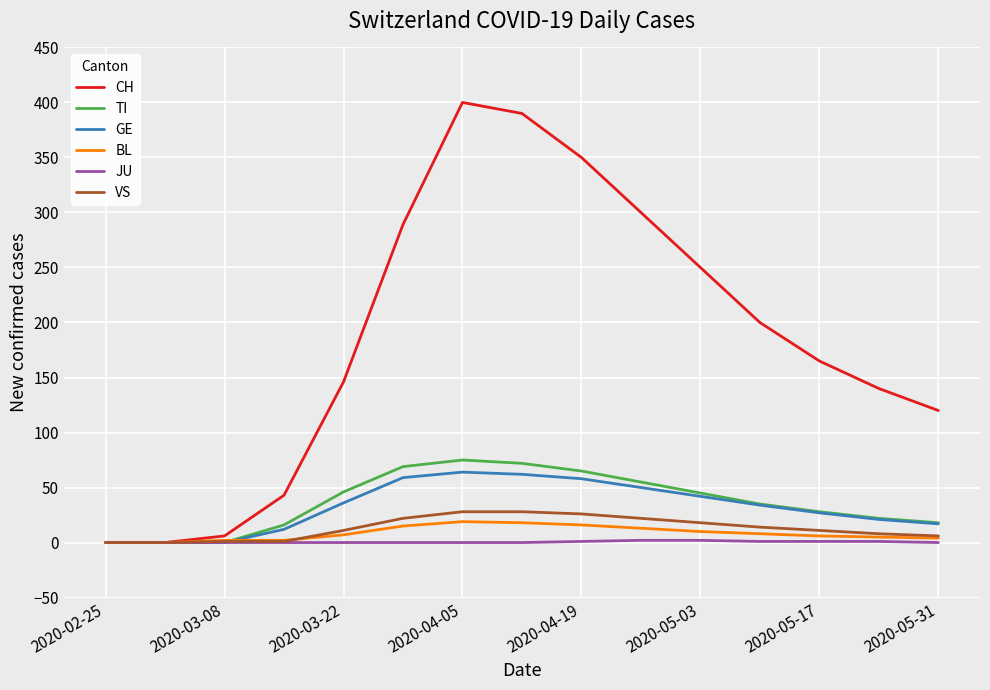

What is the highest value of the BL series?

19